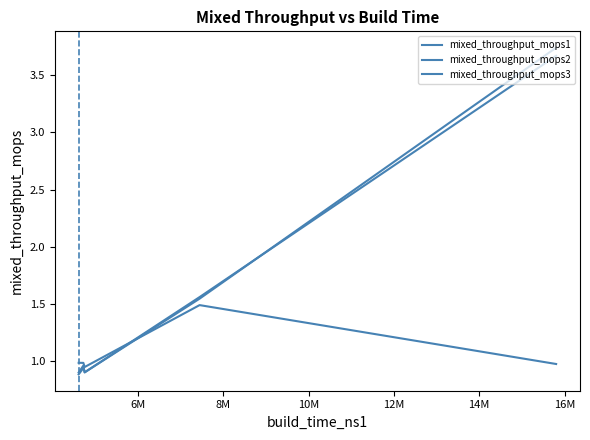

What is the maximum value for mixed_throughput_mops3?

3.7